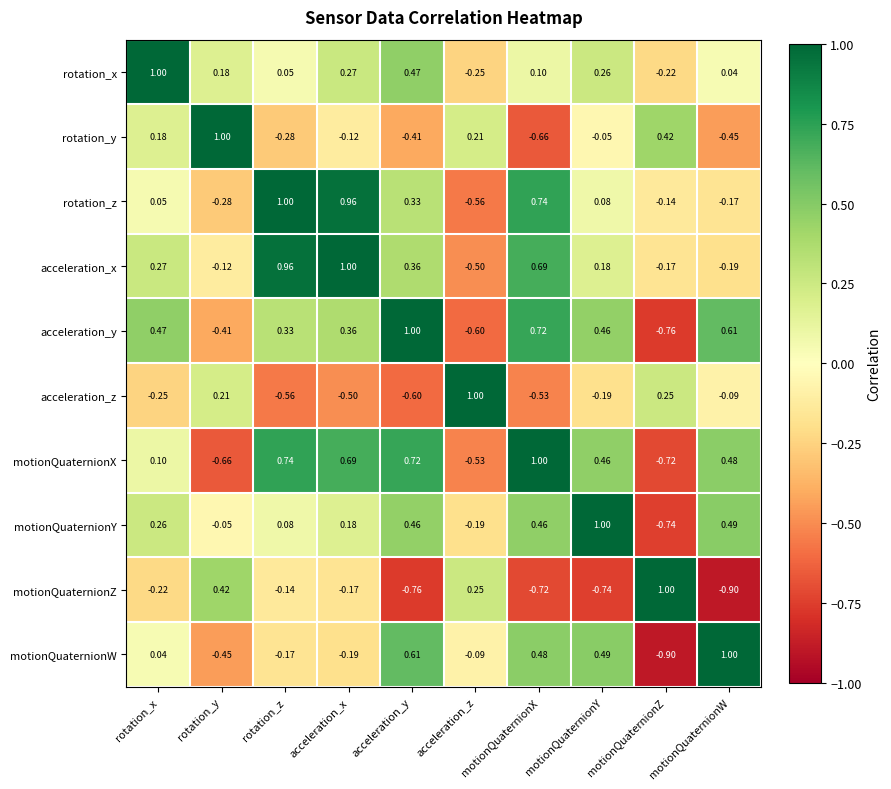

Where does the rotation_z series first go above 0?

rotation_x